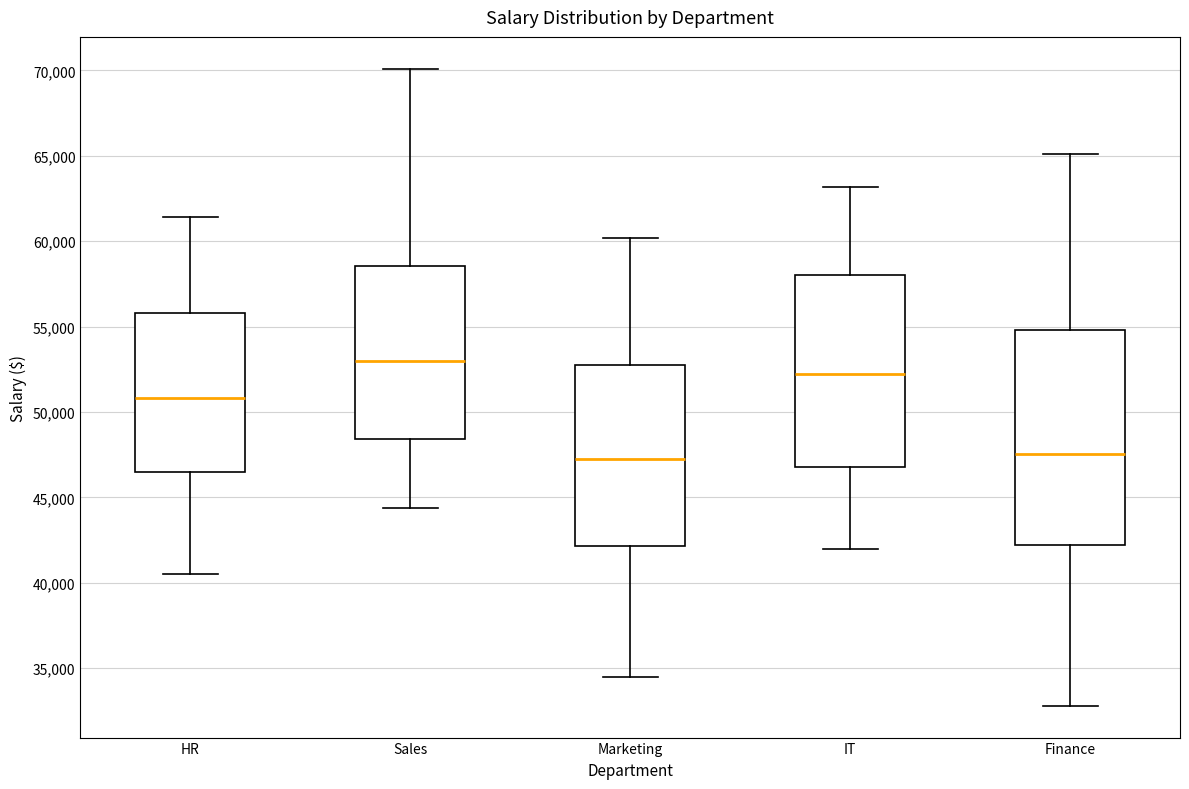

Comparing the boxes themselves (not the whiskers), which one is the tallest?

Finance